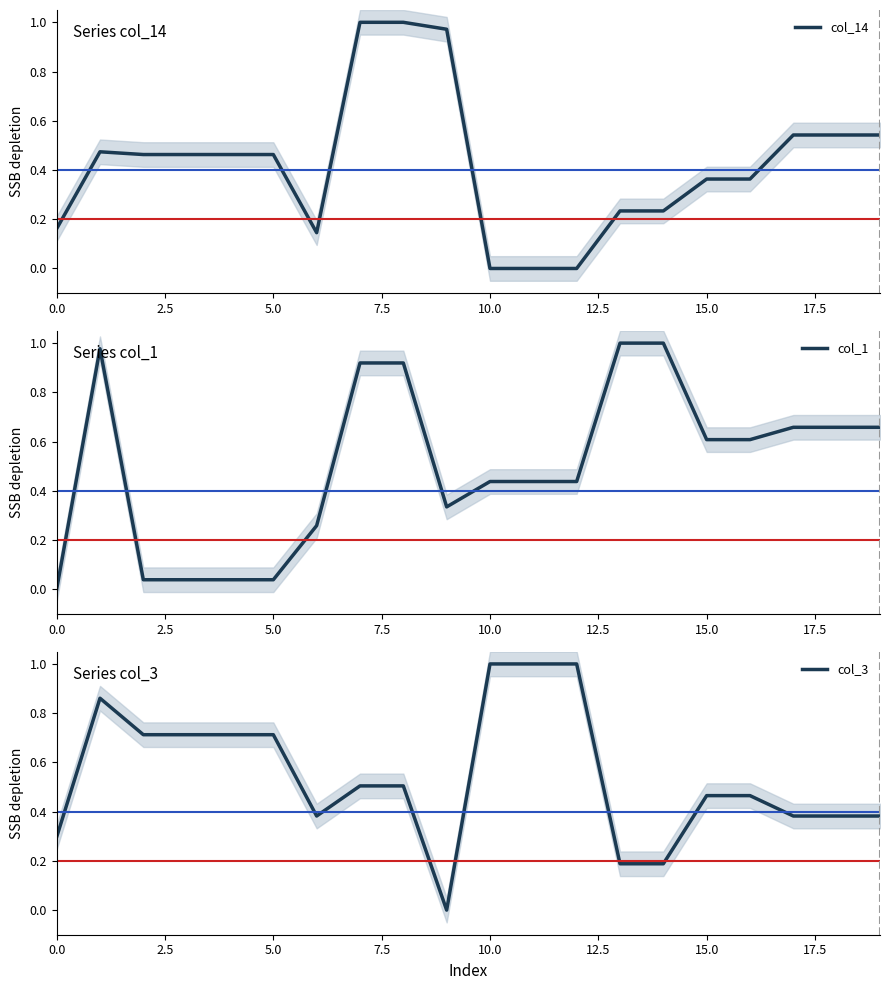

What is the spread (max minus min) of values at 10?

1.0